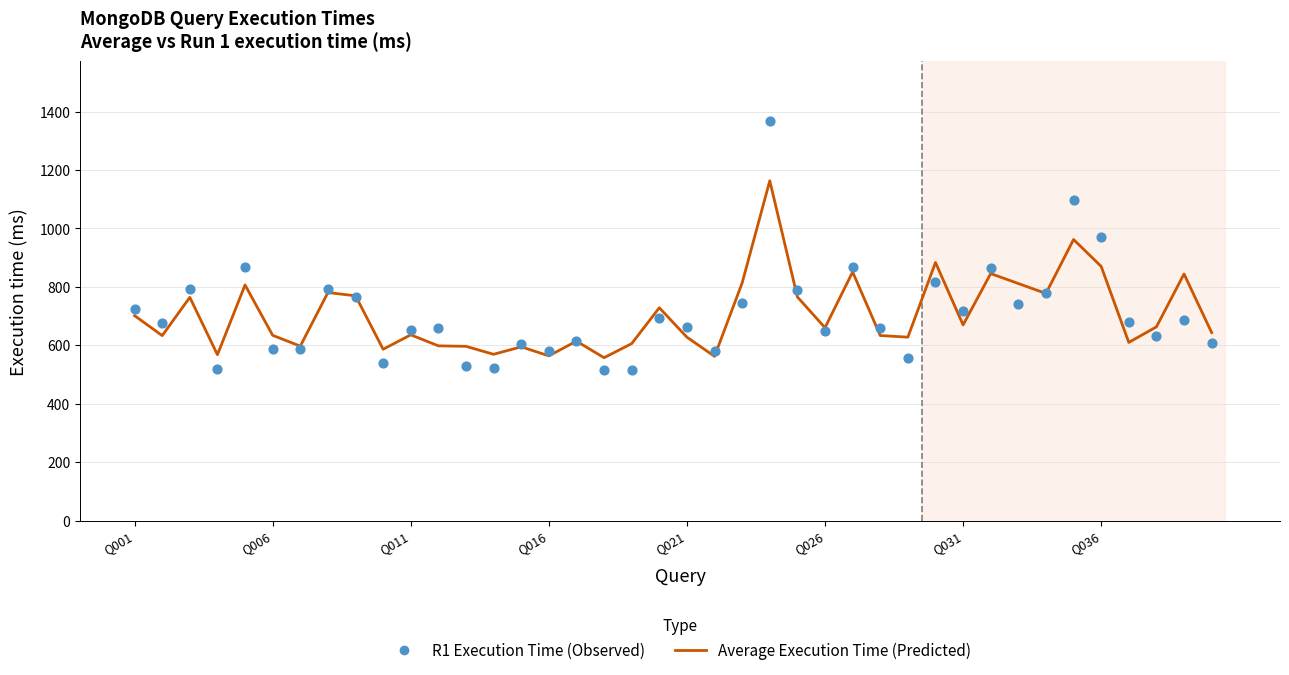

Which series has the largest Y range (max minus min)?

R1 Execution Time